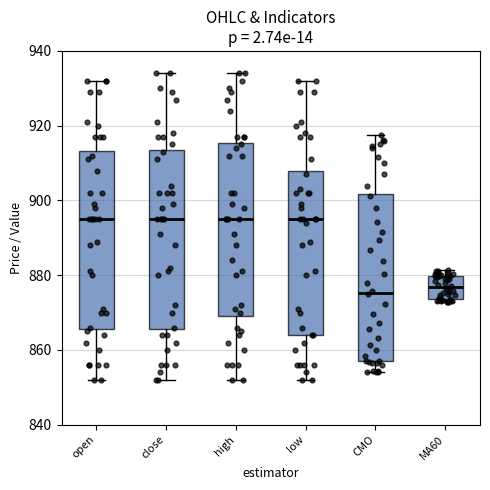

Reading left to right, transcribe this box plot: for each box, give where its median line is, the range the box spans, and where its two whiskers end, as read against the y-axis. The values are not printed on the chart, so give them approximately, as read against the axis.

open: median 896, box 866 to 914, whiskers 852 to 932
close: median 896, box 866 to 914, whiskers 852 to 934
high: median 896, box 870 to 916, whiskers 852 to 934
low: median 896, box 864 to 908, whiskers 852 to 932
CMO: median 876, box 858 to 902, whiskers 854 to 918
MA60: median 876, box 874 to 880, whiskers 872 to 882